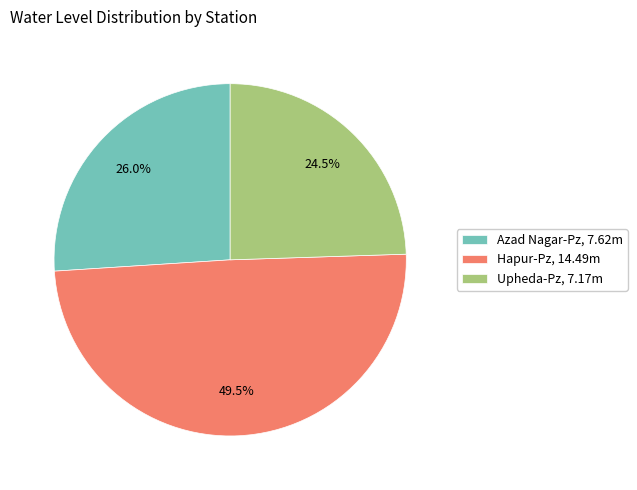

Combined, do Azad Nagar-Pz, 7.62m and Upheda-Pz, 7.17m account for over 50%?

Yes